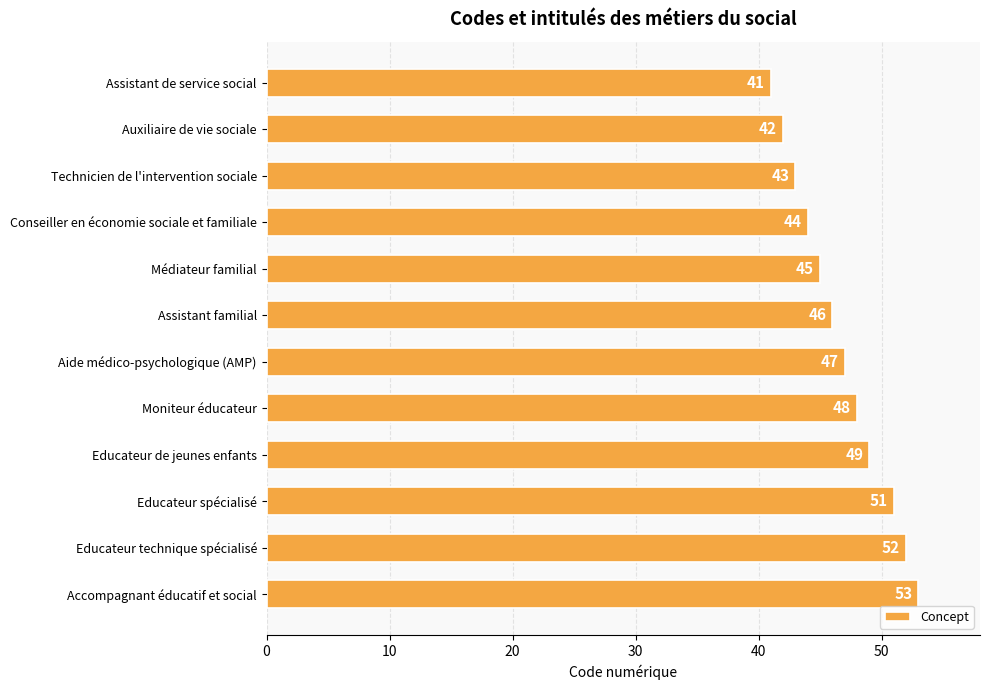

What is the difference between the maximum and second lowest values?

11